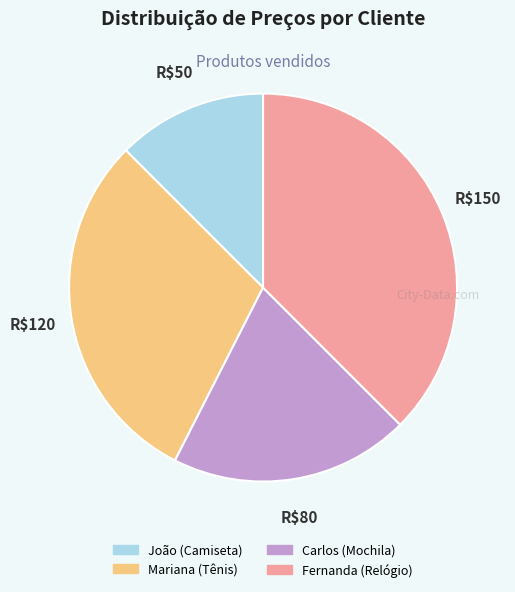

Do Carlos (Mochila) and João (Camiseta) together represent more than half of the pie?

No